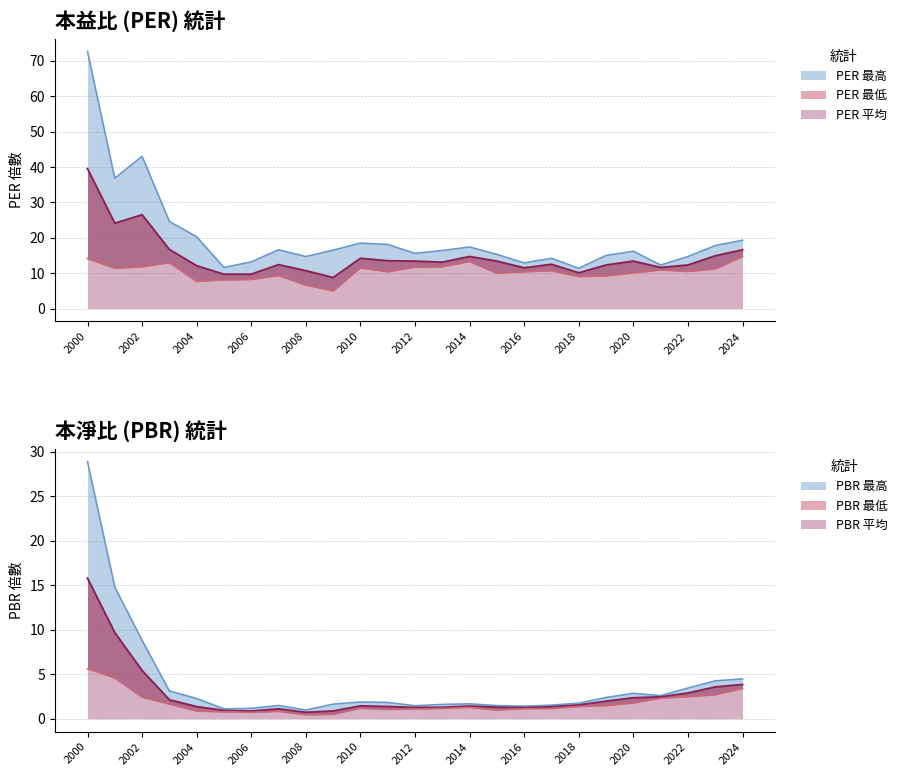

Reading right to left, transcribe all the data shown in this chart.

PBR_high: 2024=4.5	2023=4.3	2022=3.5	2021=2.6	2020=2.9	2019=2.4	2018=1.8	2017=1.5	2016=1.4	2015=1.5	2014=1.7	2013=1.6	2012=1.5	2011=1.8	2010=1.9	2009=1.6	2008=1.0	2007=1.5	2006=1.2	2005=1.1	2004=2.3	2003=3.1	2002=8.8	2001=14.8	2000=28.9
PBR_low: 2024=3.4	2023=2.7	2022=2.5	2021=2.3	2020=1.8	2019=1.5	2018=1.4	2017=1.1	2016=1.1	2015=1.0	2014=1.3	2013=1.2	2012=1.1	2011=1.1	2010=1.2	2009=0.5	2008=0.5	2007=0.8	2006=0.7	2005=0.8	2004=0.9	2003=1.6	2002=2.4	2001=4.6	2000=5.6
PBR_avg: 2024=3.9	2023=3.6	2022=2.9	2021=2.5	2020=2.4	2019=2.0	2018=1.6	2017=1.3	2016=1.2	2015=1.3	2014=1.4	2013=1.3	2012=1.3	2011=1.4	2010=1.4	2009=0.9	2008=0.7	2007=1.1	2006=0.9	2005=0.9	2004=1.4	2003=2.1	2002=5.4	2001=9.7	2000=15.8
PER_high: 2024=19.3	2023=17.8	2022=14.7	2021=12.3	2020=16.2	2019=15.0	2018=11.4	2017=14.2	2016=12.9	2015=15.3	2014=17.4	2013=16.4	2012=15.6	2011=18.1	2010=18.5	2009=16.5	2008=14.7	2007=16.6	2006=13.2	2005=11.6	2004=20.3	2003=24.6	2002=43.0	2001=36.8	2000=72.6
PER_low: 2024=14.7	2023=11.2	2022=10.5	2021=10.9	2020=10.1	2019=9.2	2018=9.0	2017=10.7	2016=10.4	2015=10.0	2014=13.3	2013=11.8	2012=11.7	2011=10.4	2010=11.5	2009=5.0	2008=6.7	2007=9.3	2006=8.2	2005=8.1	2004=7.7	2003=13.0	2002=11.8	2001=11.4	2000=14.1
PER_avg: 2024=16.6	2023=14.9	2022=12.3	2021=11.6	2020=13.4	2019=12.3	2018=10.1	2017=12.5	2016=11.5	2015=13.4	2014=14.7	2013=13.1	2012=13.4	2011=13.5	2010=14.2	2009=8.8	2008=10.7	2007=12.4	2006=9.7	2005=9.7	2004=12.1	2003=16.7	2002=26.5	2001=24.1	2000=39.5